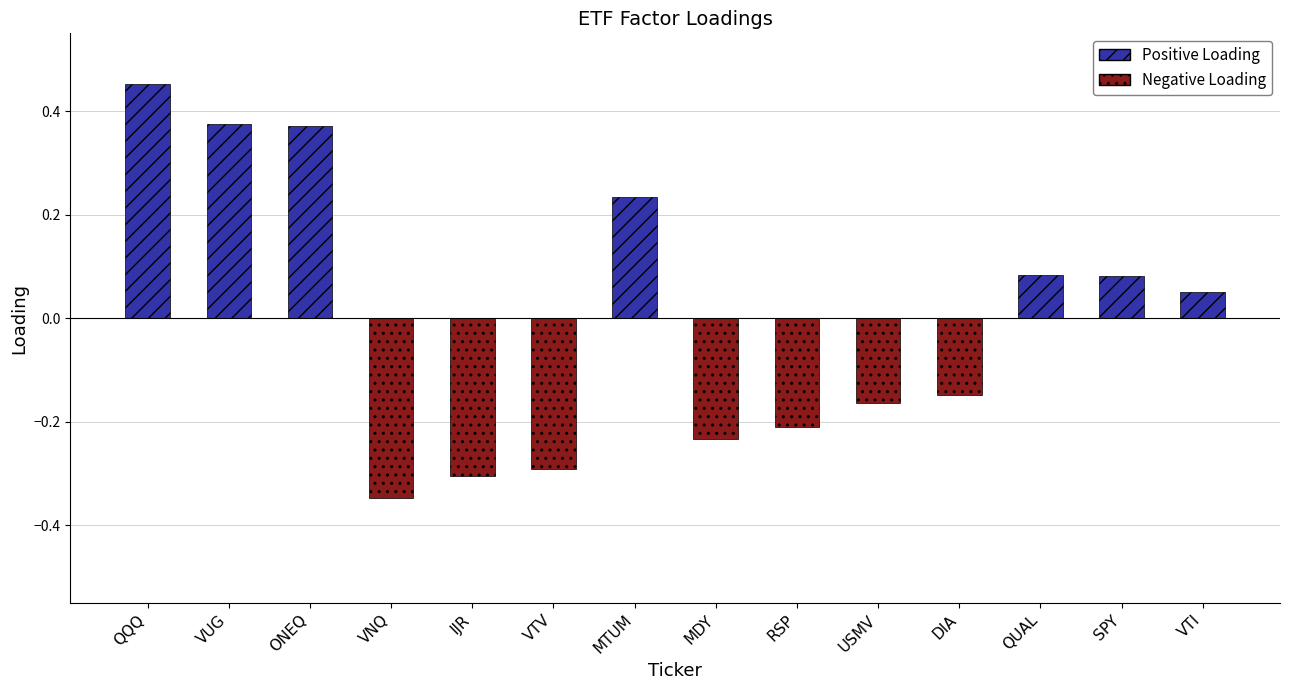

Reading right to left, extract all data points from this chart.

0.1	0.1	0.1	-0.1	-0.2	-0.2	-0.2	0.2	-0.3	-0.3	-0.3	0.4	0.4	0.5